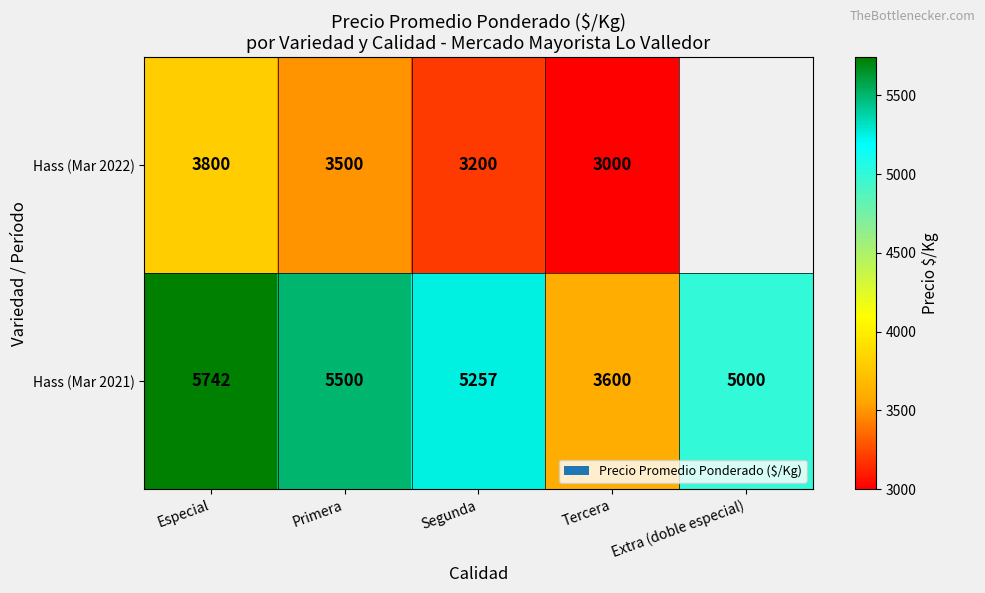

What is the sum of the Hass (Mar 2021) values at Extra (doble especial) and Especial?

10742